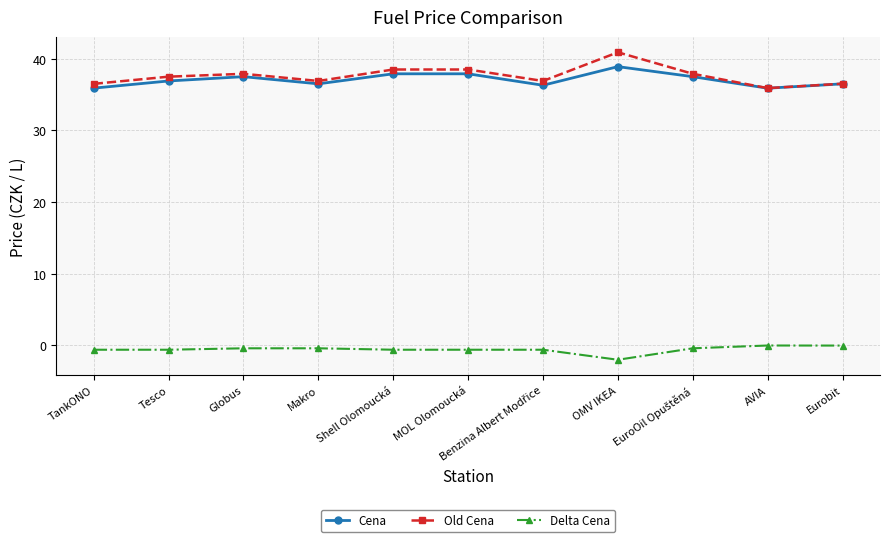

True or false: Old Cena and Delta Cena cross at least once.

False